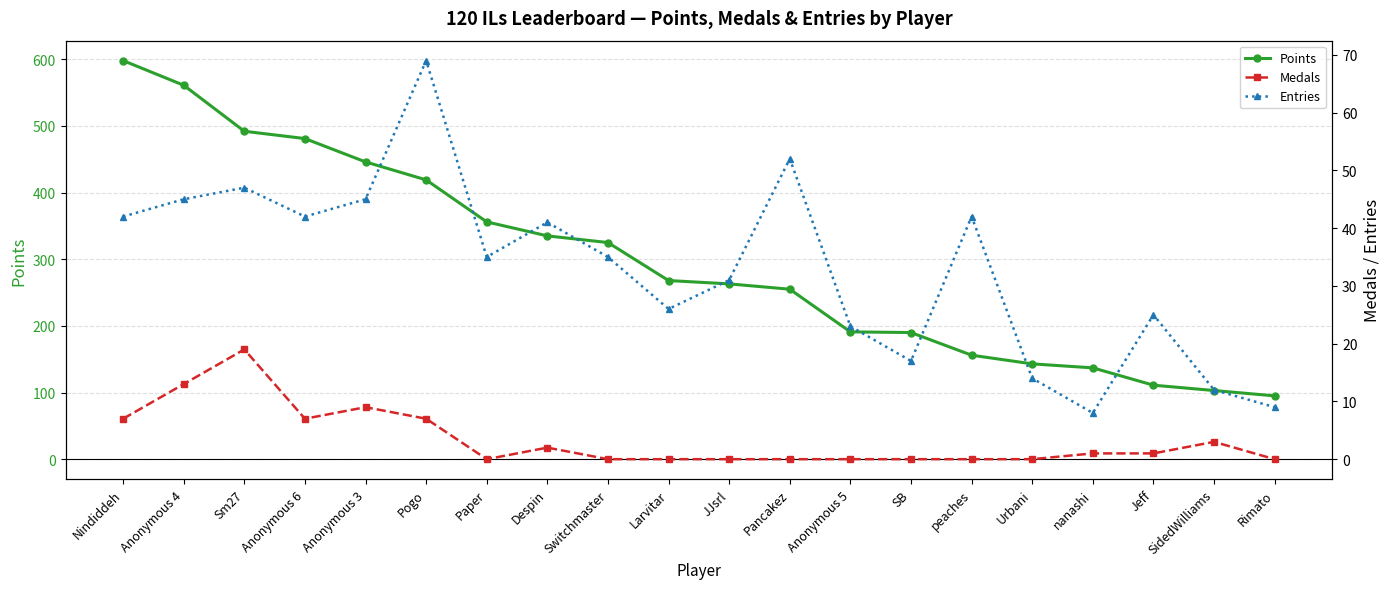

True or false: Entries and Medals cross at least once.

False